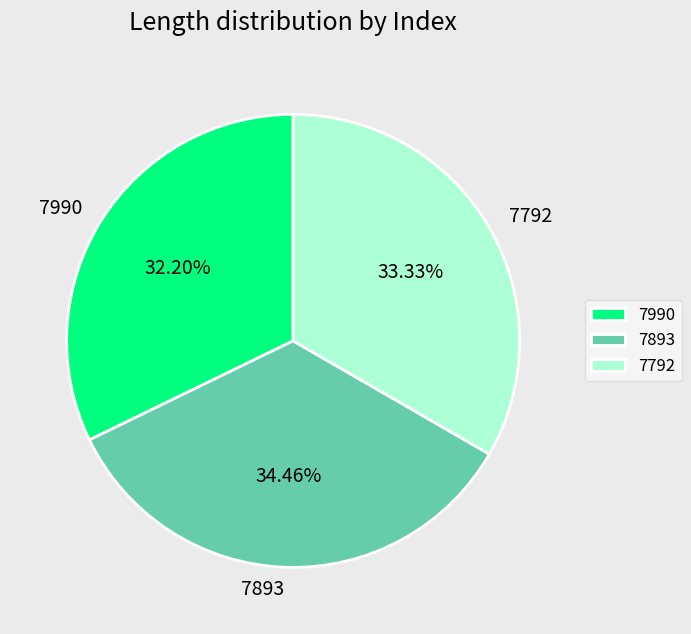

Is 7792 the majority of the pie?

No